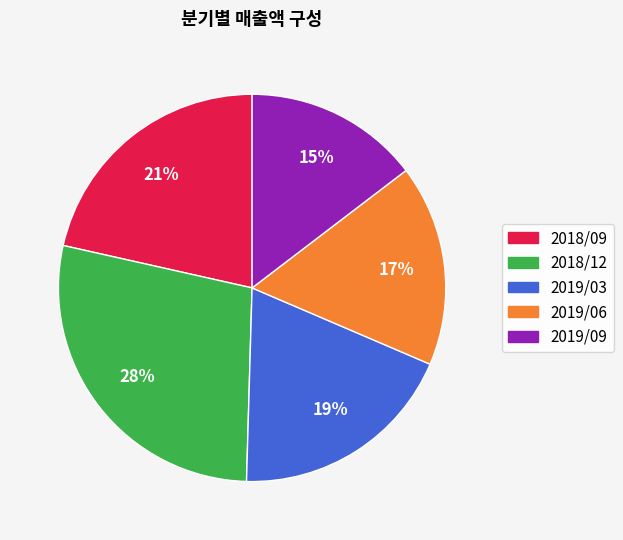

The 2018/09 slice represents 21% of the pie. True or false?

True